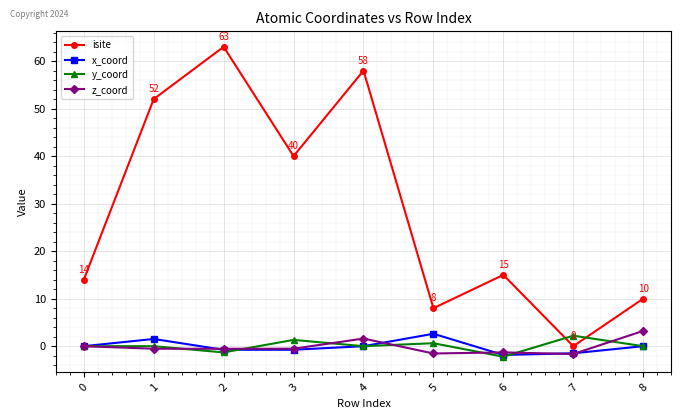

How many series are shown in this chart?

4